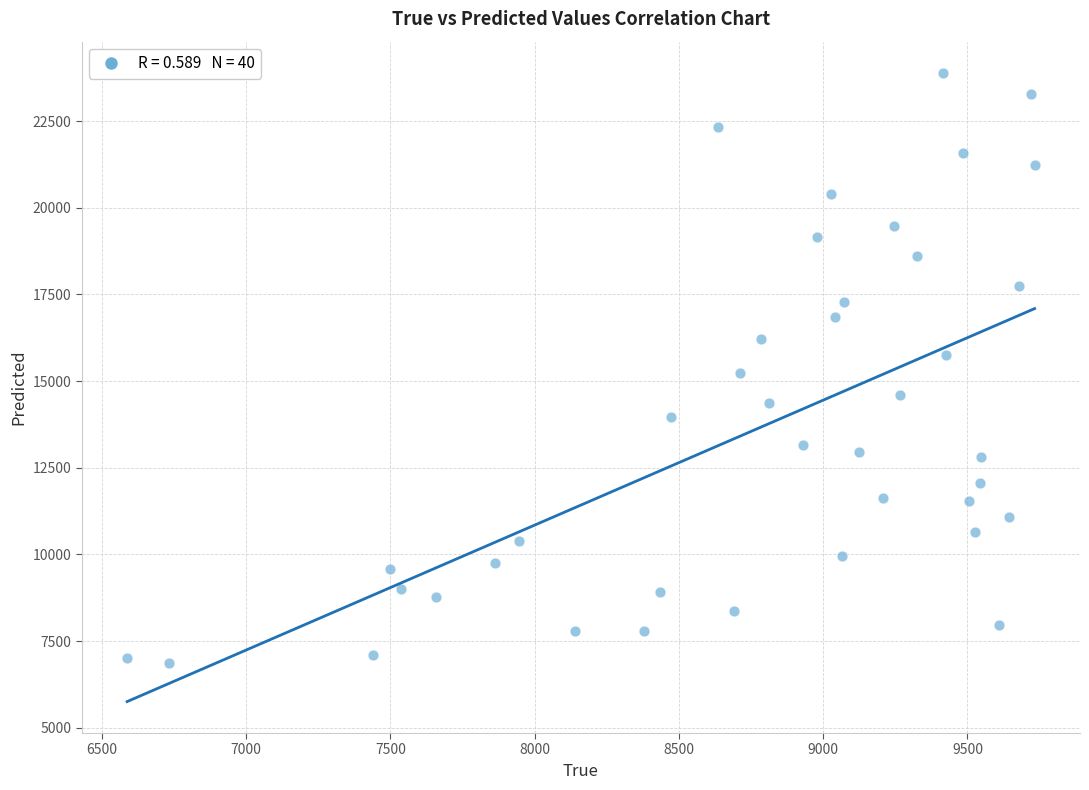

What is the range of Y values (max minus min)?

17013.0